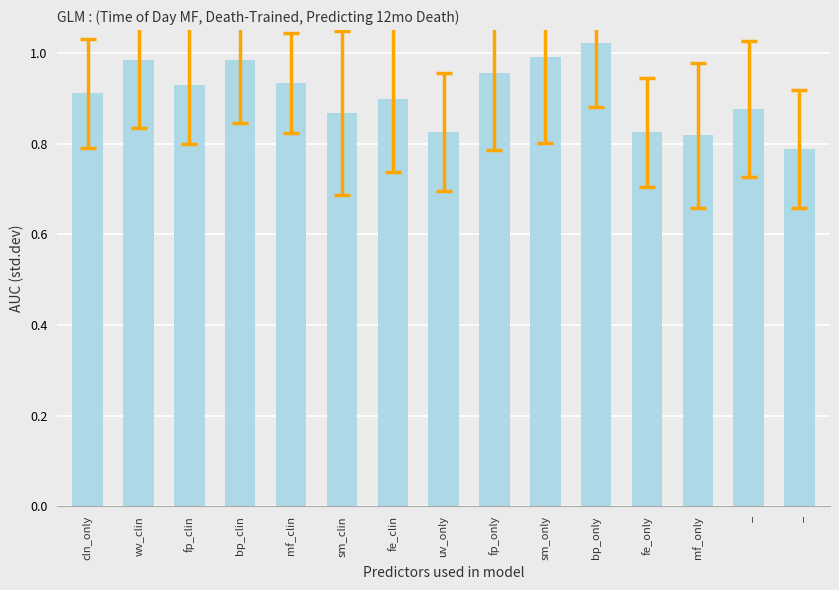

What is the label of the 13th bar from the left?

mf_only